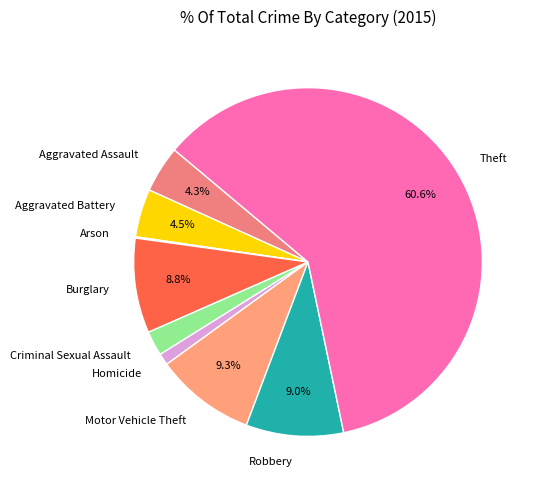

What is the total percentage of Aggravated Battery and Aggravated Assault?

8.8%